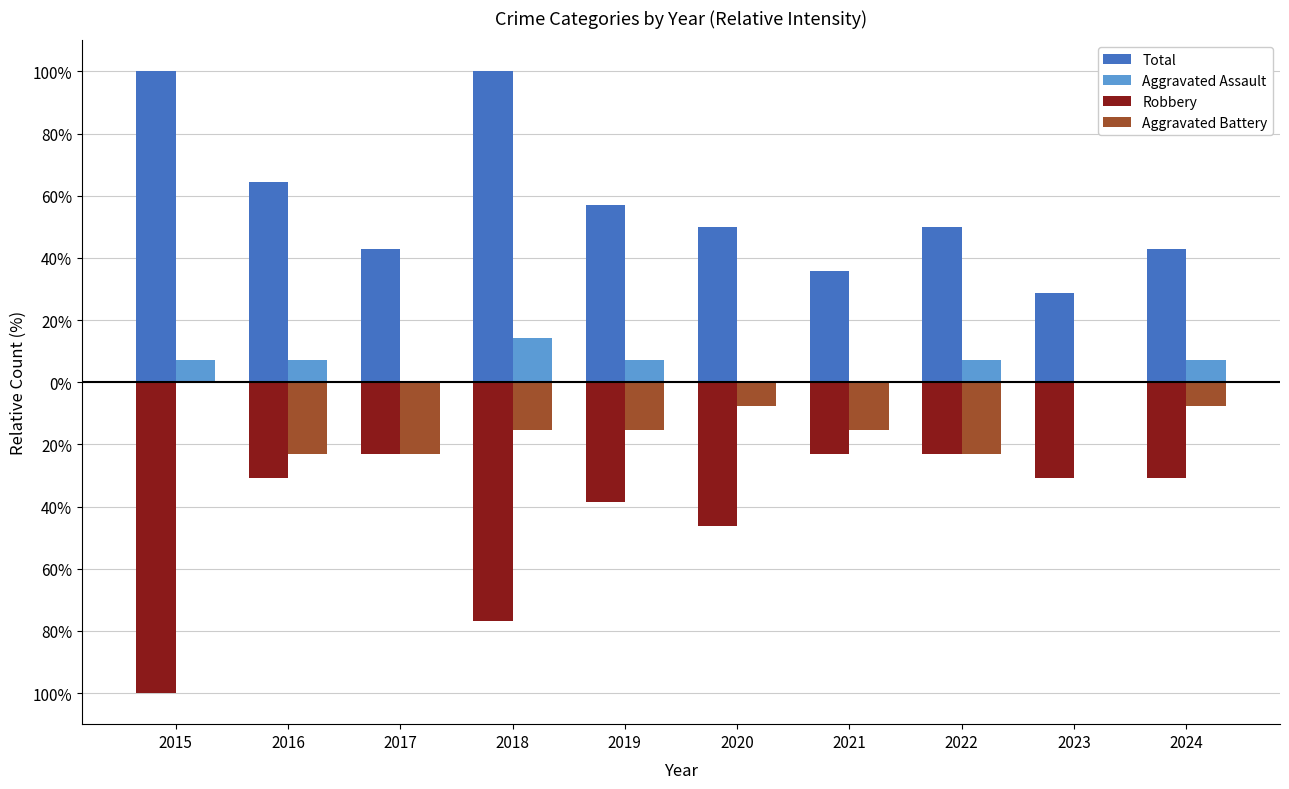

What are all the series names shown in the legend?

Total, Aggravated Assault, Robbery, Aggravated Battery